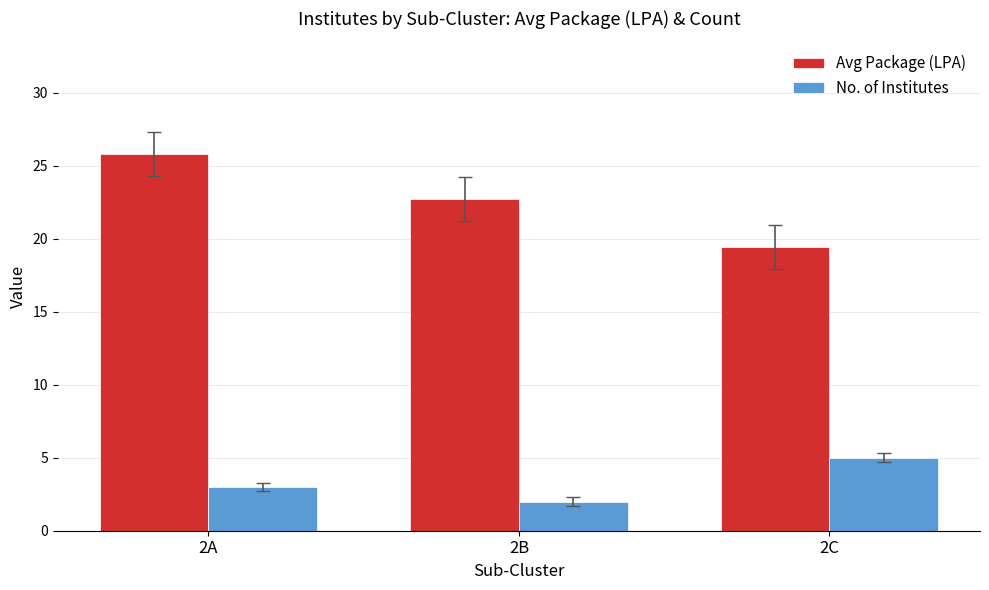

What is the sum of the Avg Package (LPA) values at 2A and 2C?

45.2